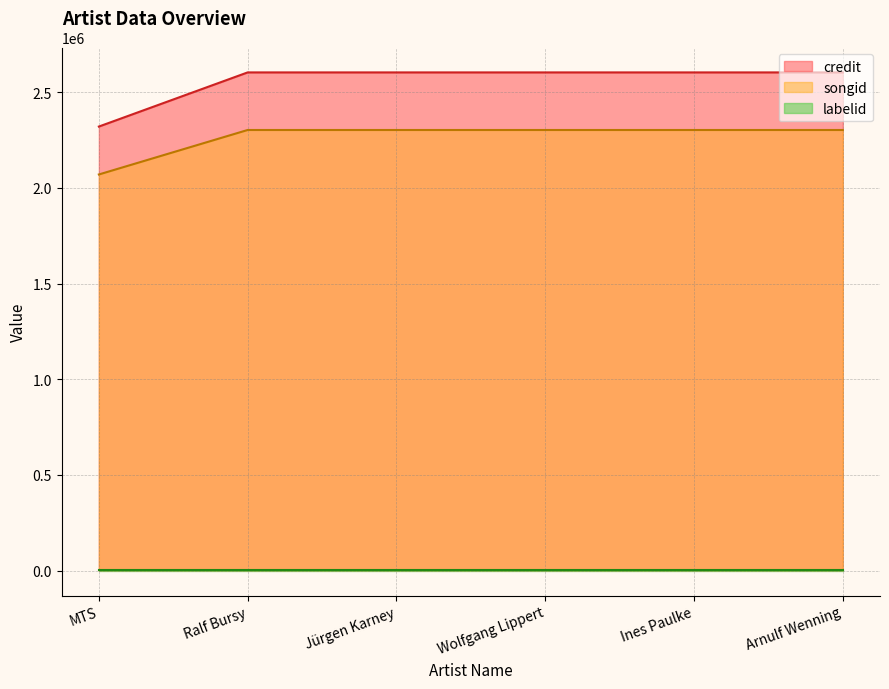

The credit series shows 2320735 at MTS. True or false?

True